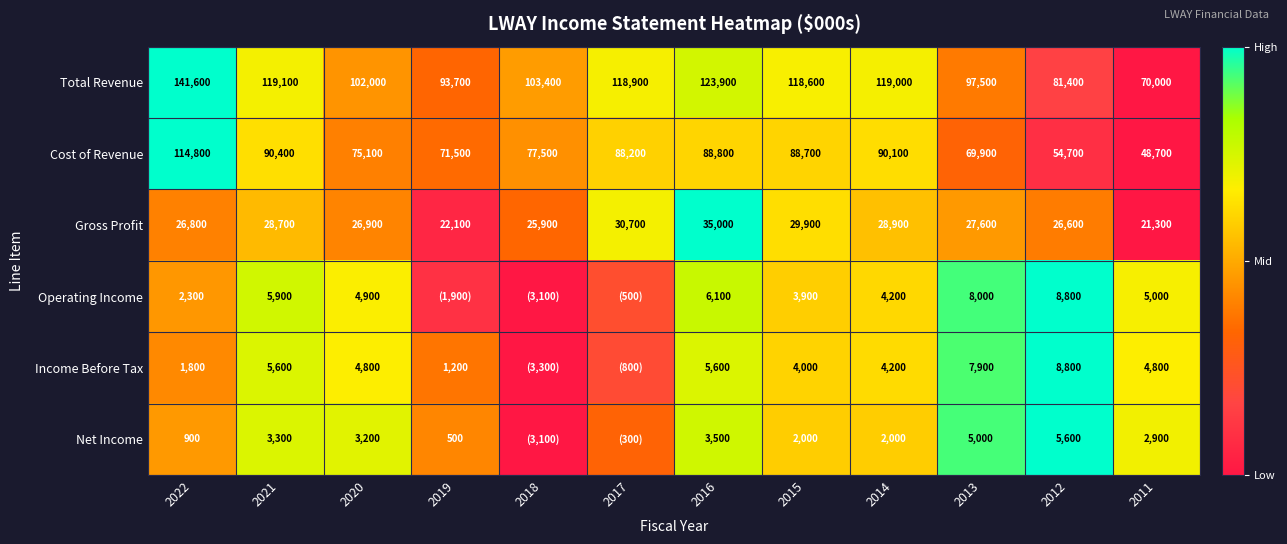

At 2020, list the series in order from smallest to largest.

Net Income, Income Before Tax, Operating Income, Gross Profit, Cost of Revenue, Total Revenue